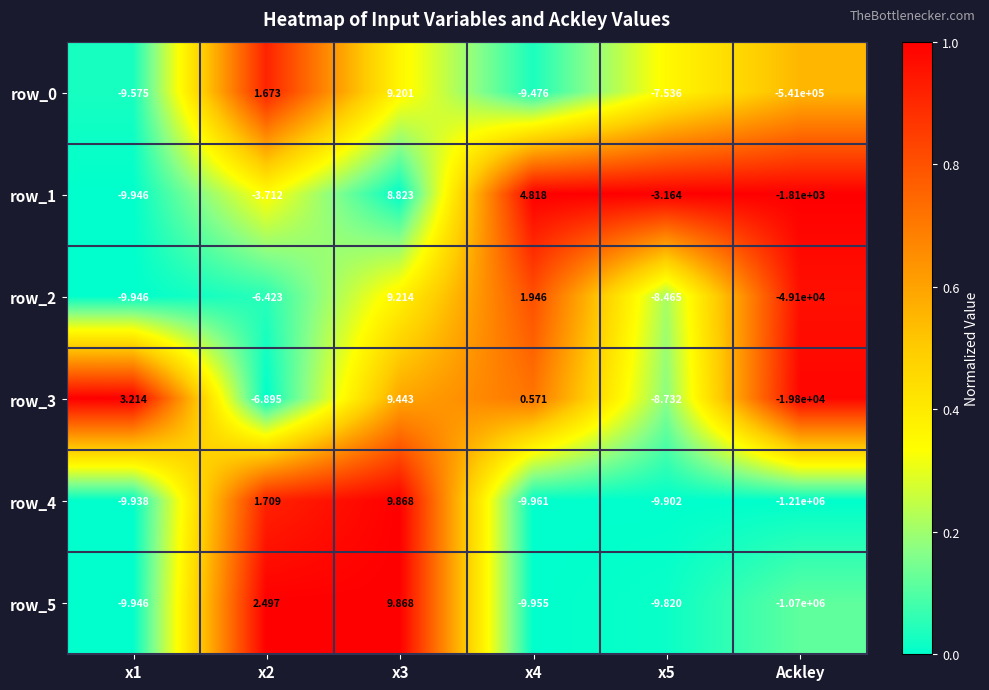

Which label corresponds to the largest value in the chart?

x3